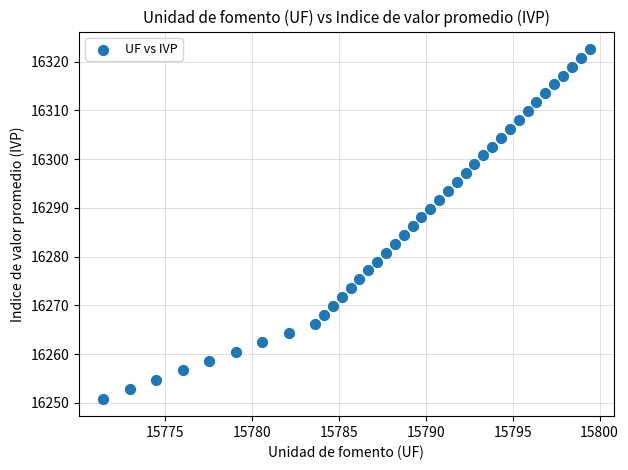

What is the range of X values (max minus min)?

28.0